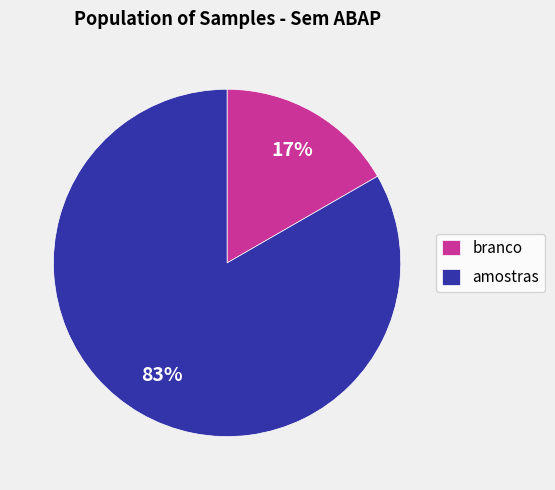

What percentage is the branco slice, to the nearest percent?

17%